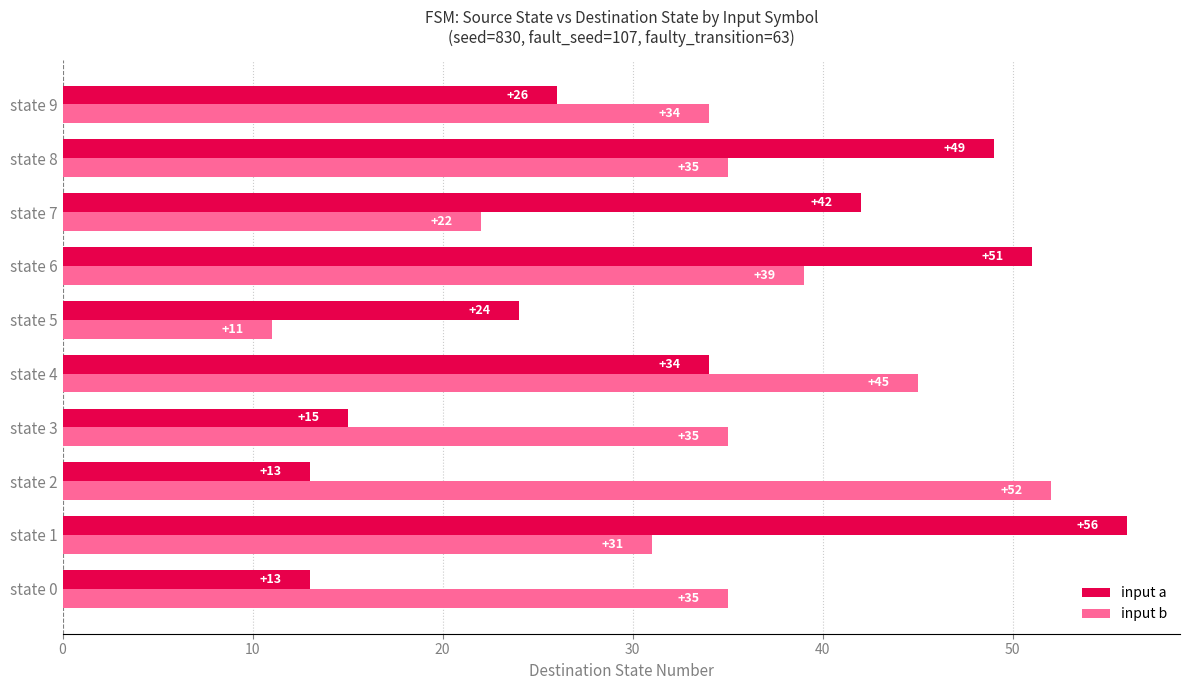

At which label is input b closest to 31?

state 1